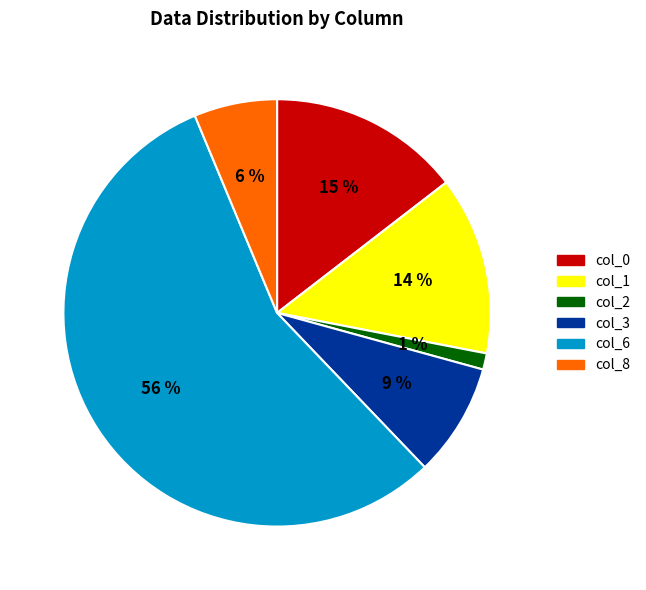

Combined, do col_0 and col_1 account for over 50%?

No